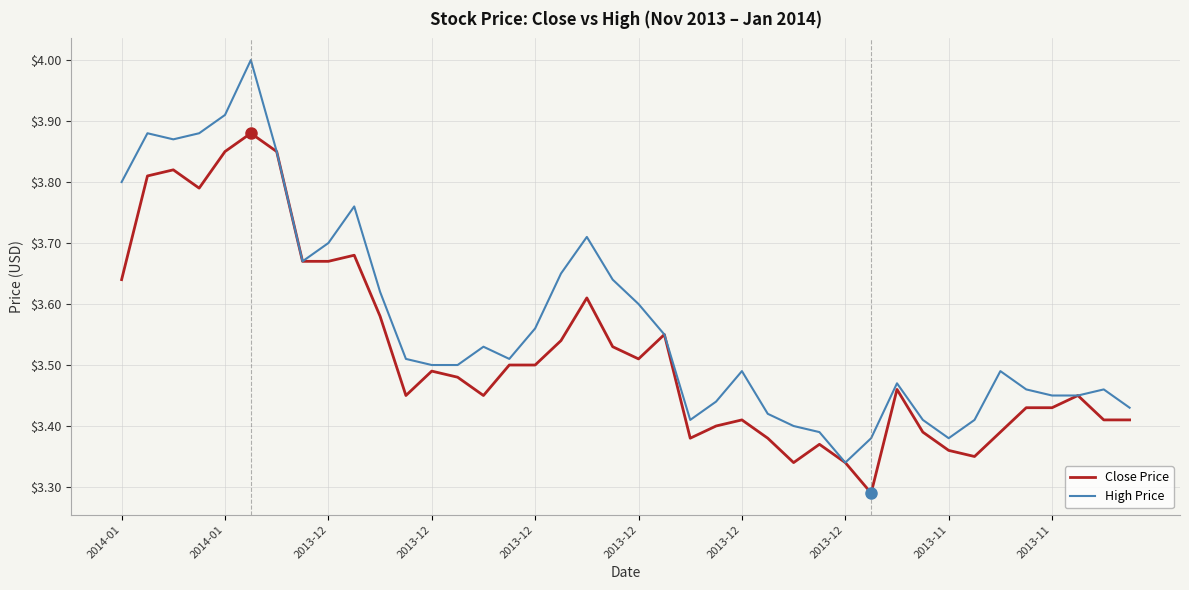

What is the greatest value displayed?

4.0